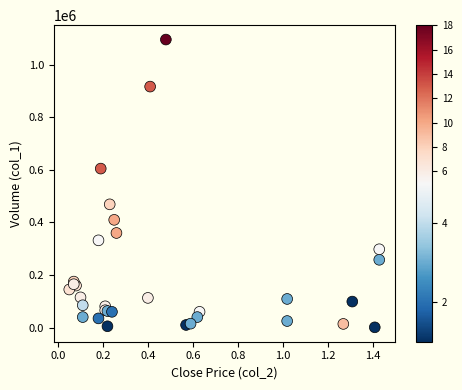

What Y value in the scatter plot is closest to 548500?

605000